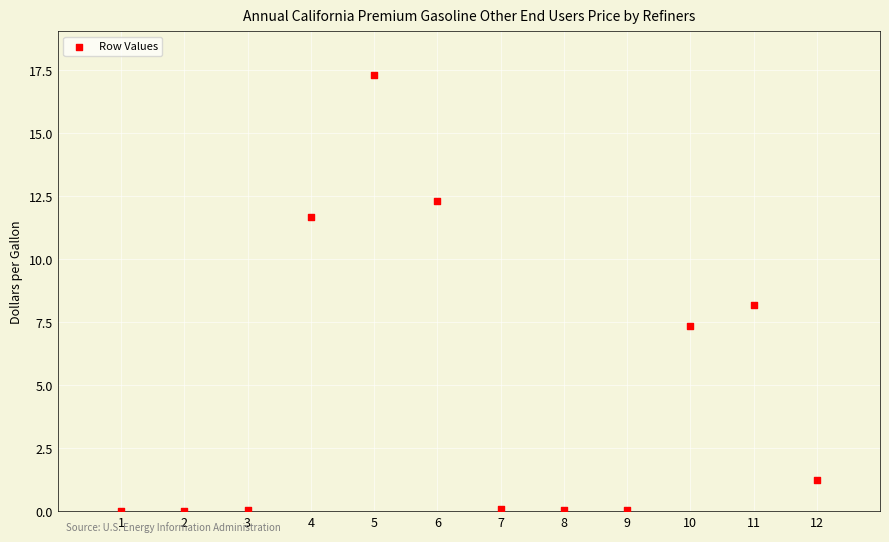

What is the average X value?

6.5